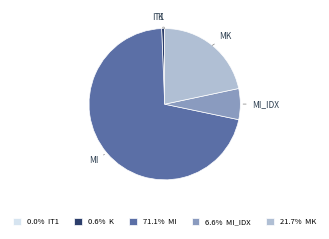

Is there any slice that represents more than half of the pie?

Yes